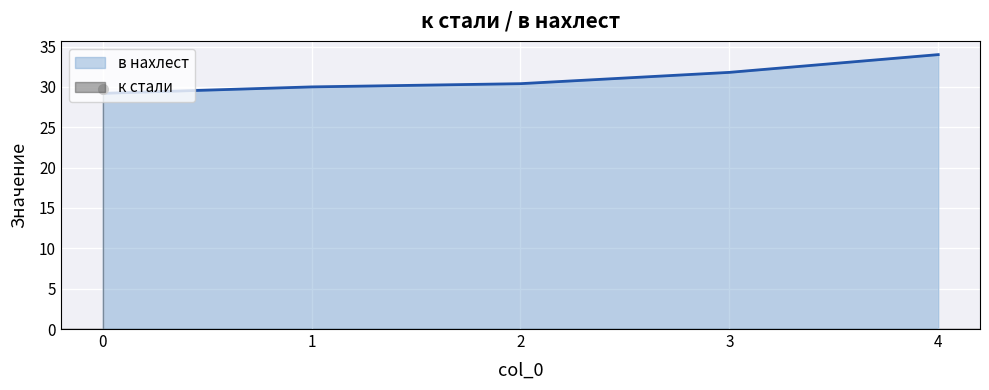

True or false: there are more than 2 points higher than both neighbors.

False